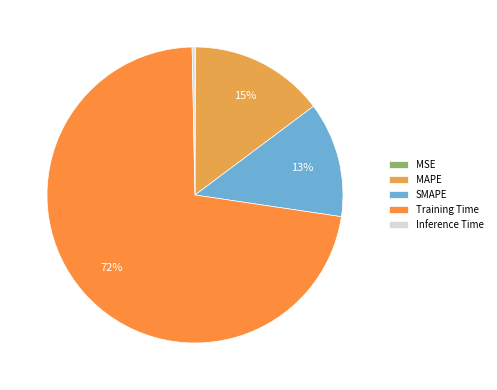

Is the sum of MSE and Training Time greater than half?

Yes